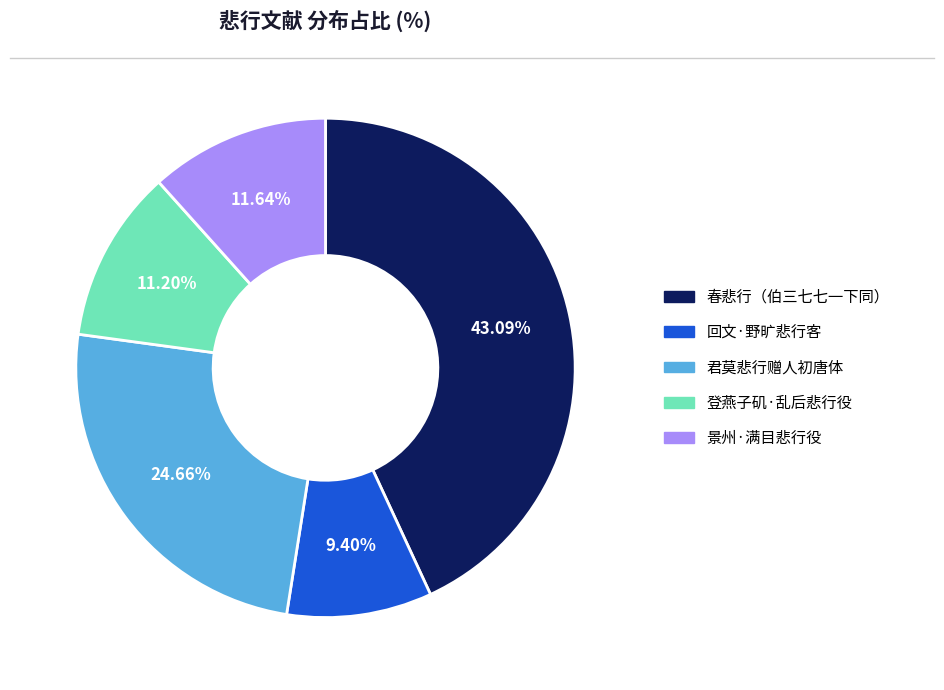

Approximately how many times larger is the value at 君莫悲行赠人初唐体 compared to 春悲行（伯三七七一下同）?

0.6